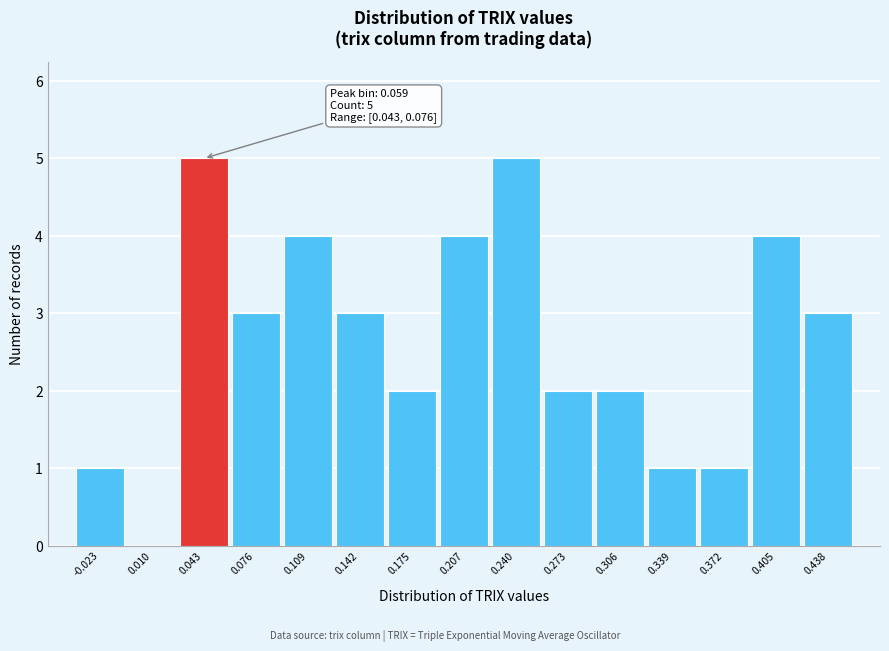

Reading right to left, what are all the values shown in this chart?

0.438=3	0.405=4	0.372=1	0.339=1	0.306=2	0.273=2	0.240=5	0.207=4	0.175=2	0.142=3	0.109=4	0.076=3	0.043=5	0.010=0	-0.023=1